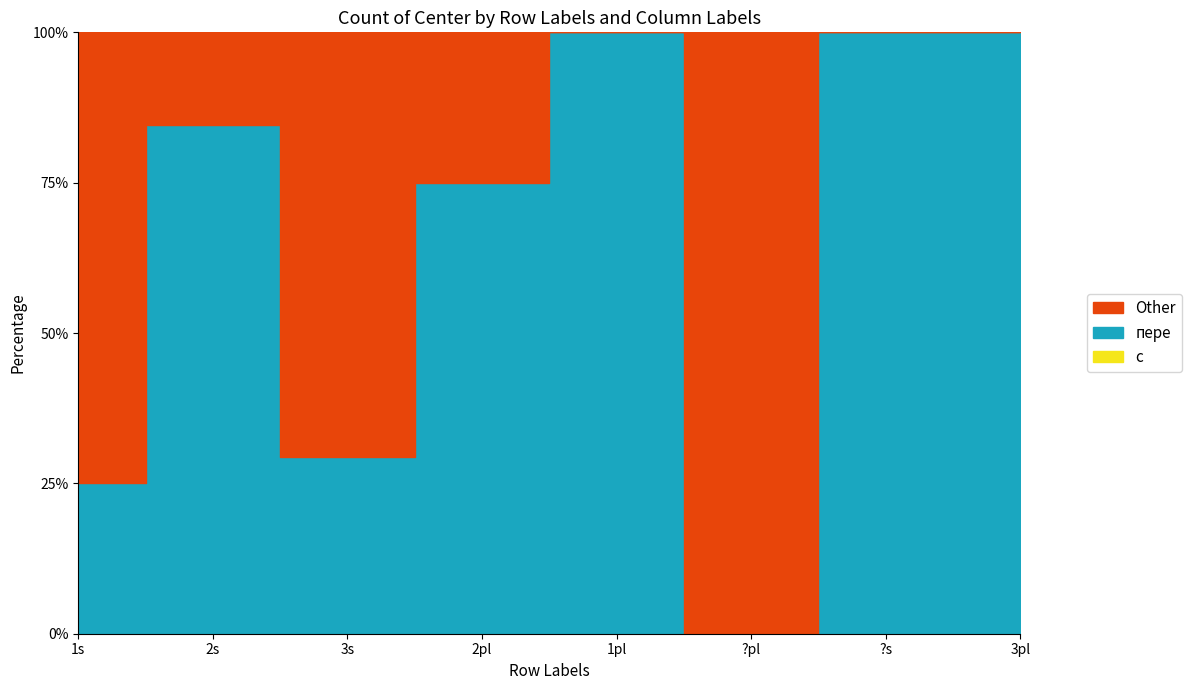

At which label is пере closest to 6?

1s